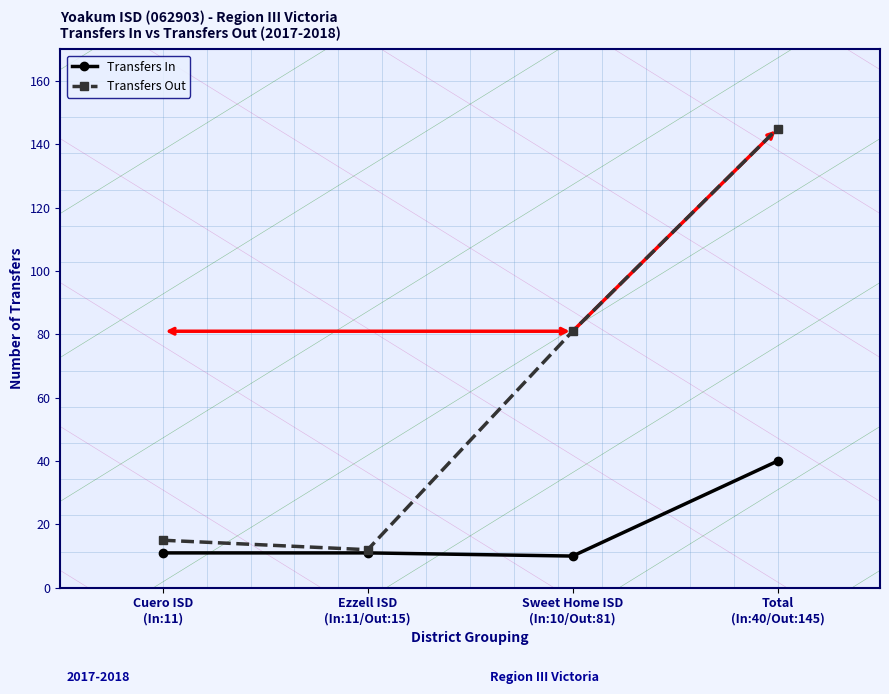

List the series in order of their overall mean, highest first.

Transfers Out, Transfers In